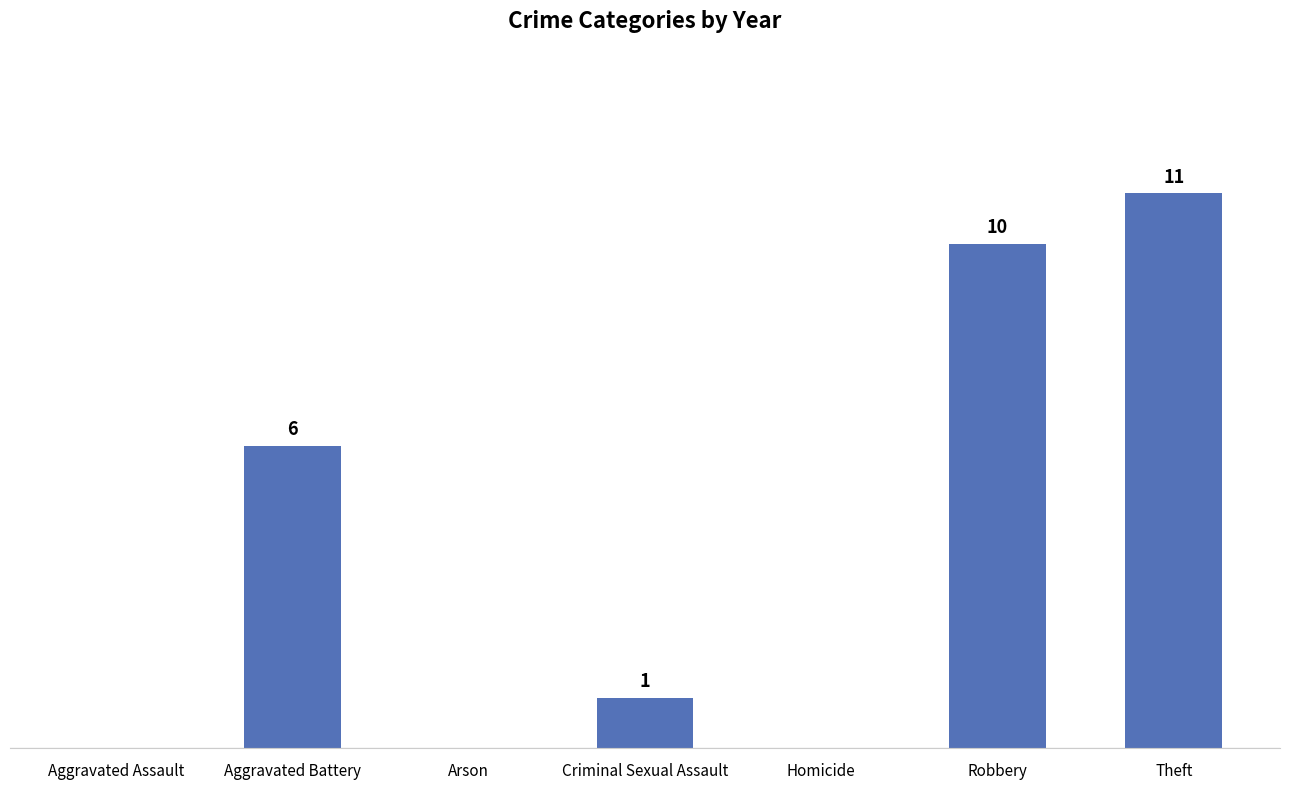

At which label is the value closest to 5?

Aggravated Battery